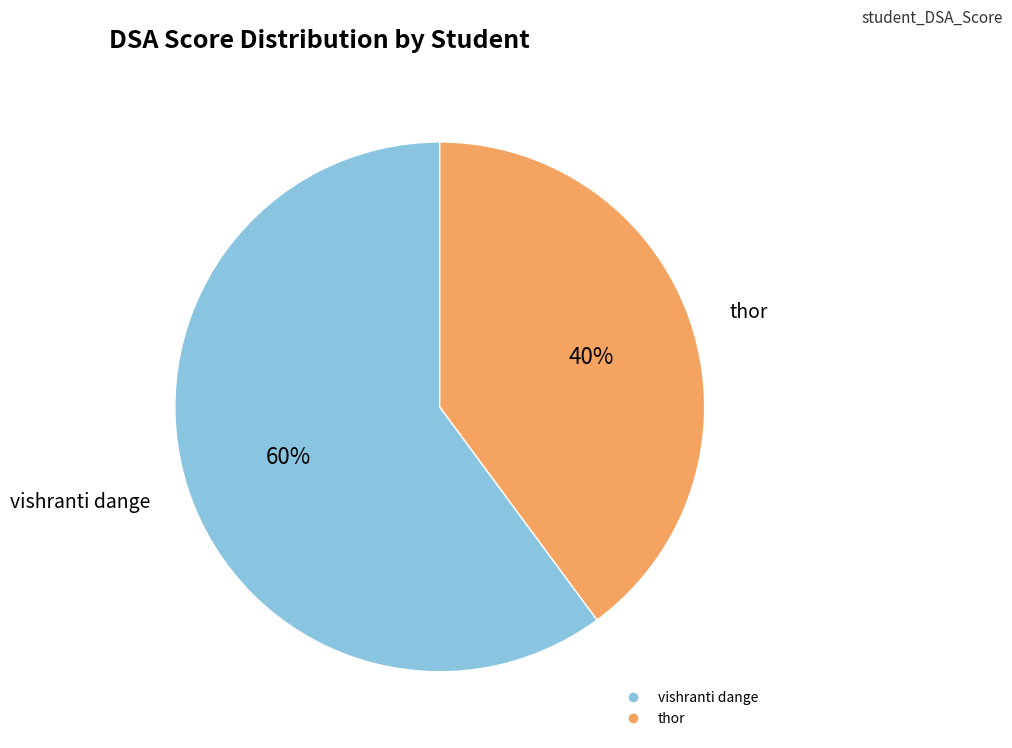

Is it true that thor is 40% of the pie?

True